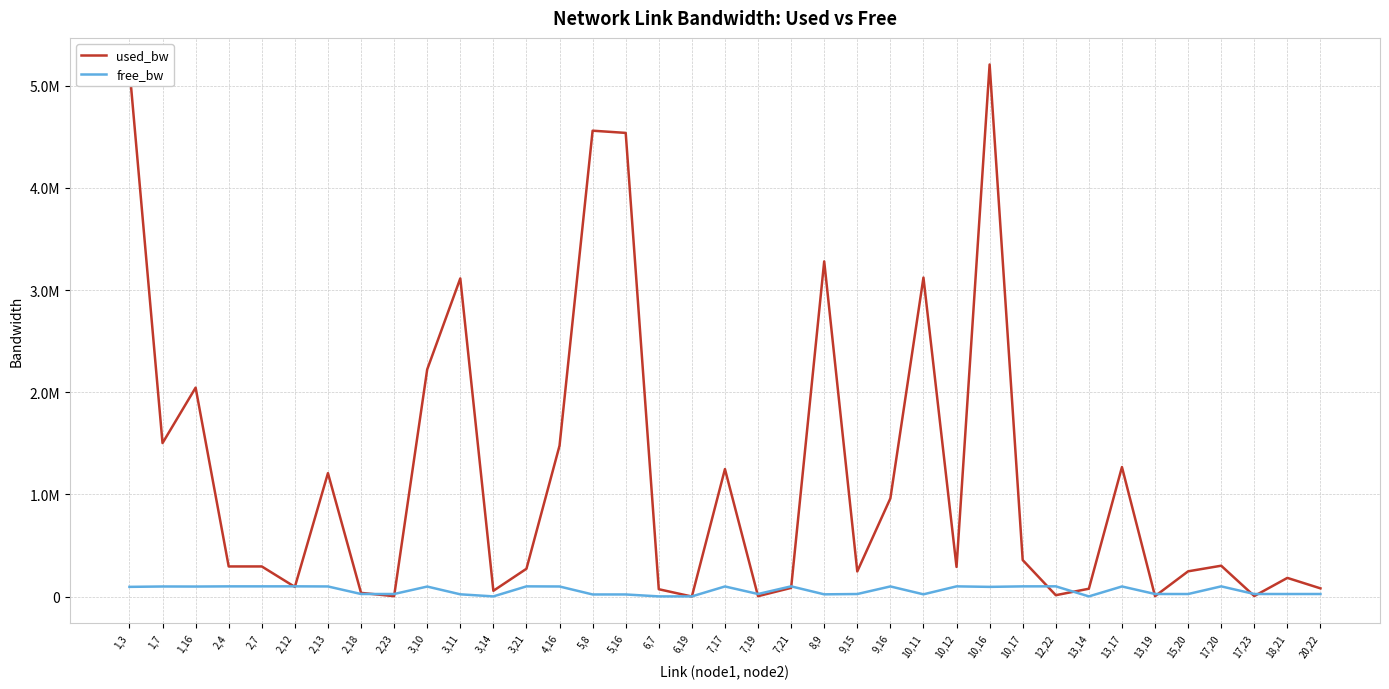

What is the total value across all series at 3,21?

371723.2